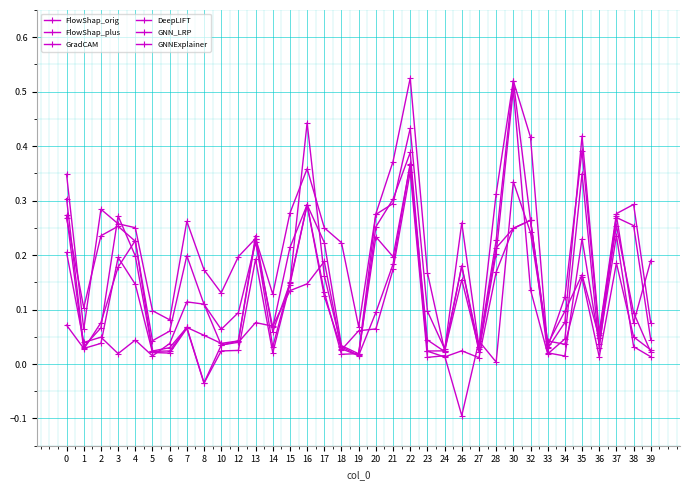

At which label is GradCAM closest to 0?

27